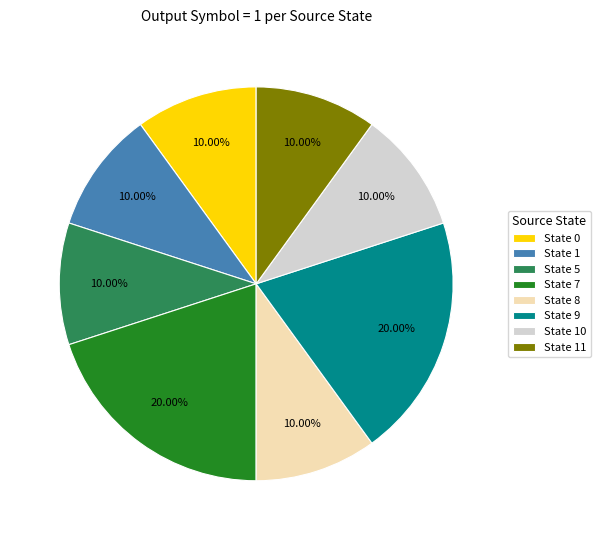

Between State 10 and State 9, which is larger?

State 9